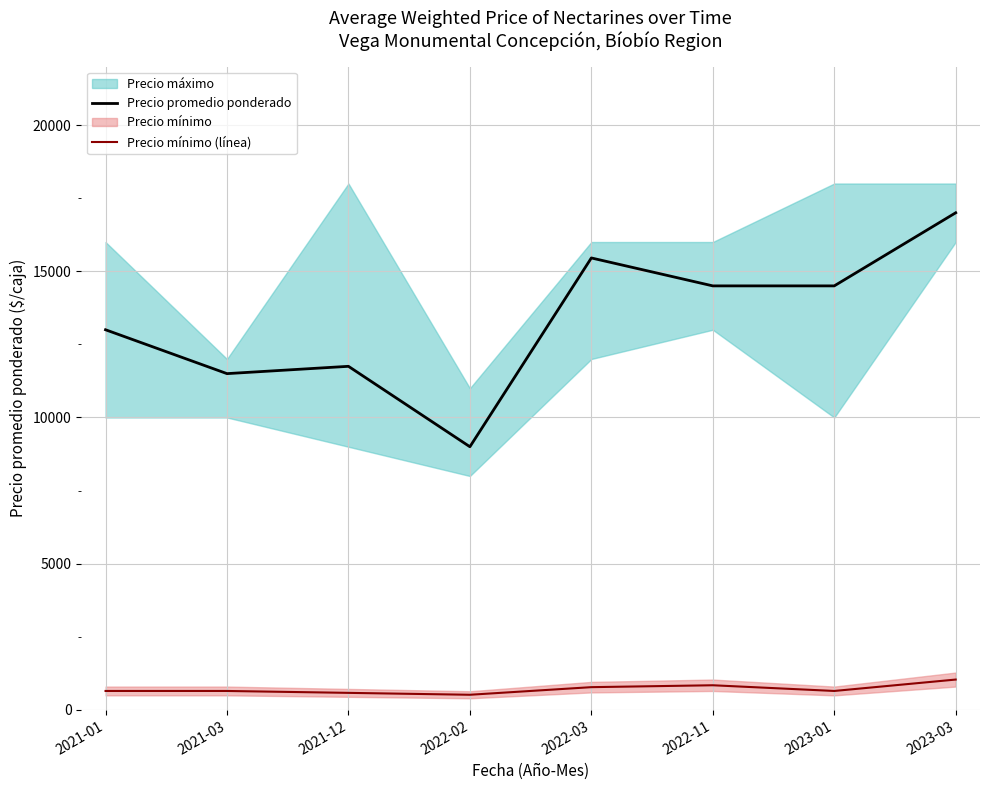

Is the value of Precio mínimo (línea) at 2022-11 greater than the value of Precio promedio ponderado at 2021-03?

No